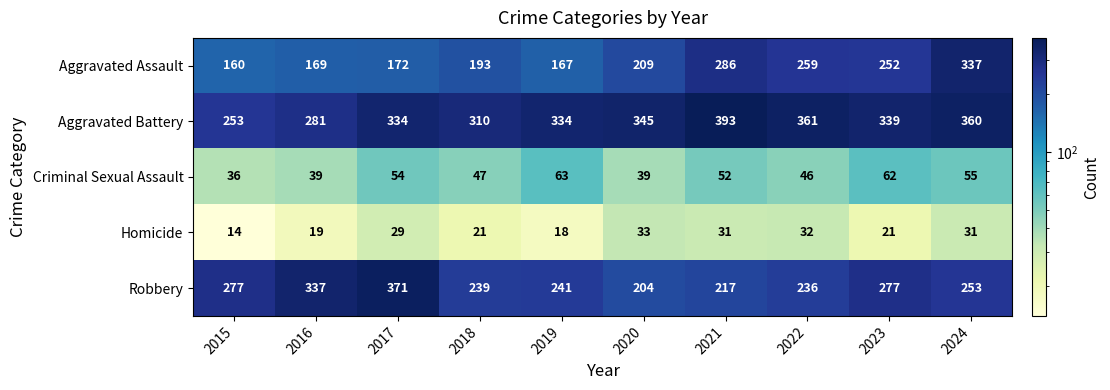

Where does the Aggravated Battery series first go above 339?

2020